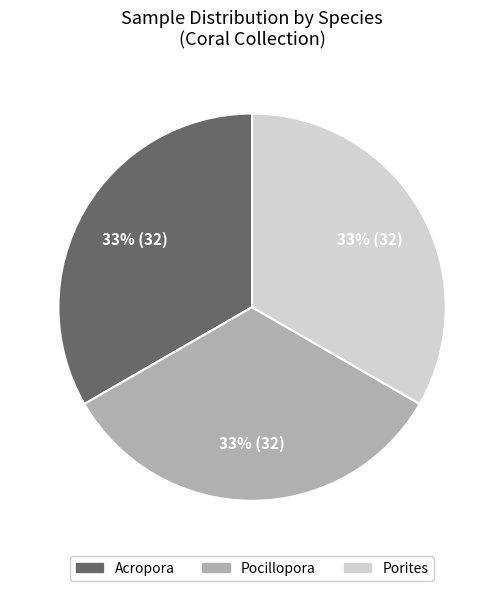

The Porites slice represents 7% of the pie. True or false?

False